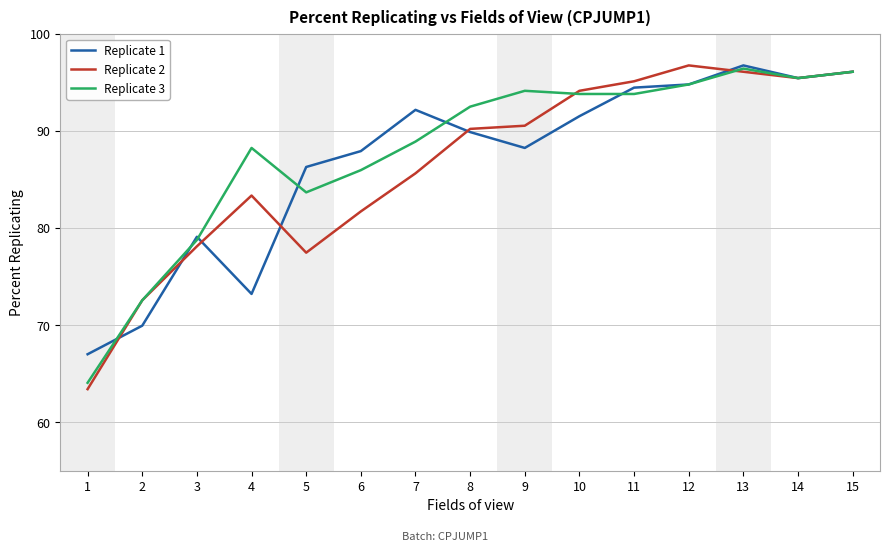

How many values in the Replicate 3 series are below 92?

7